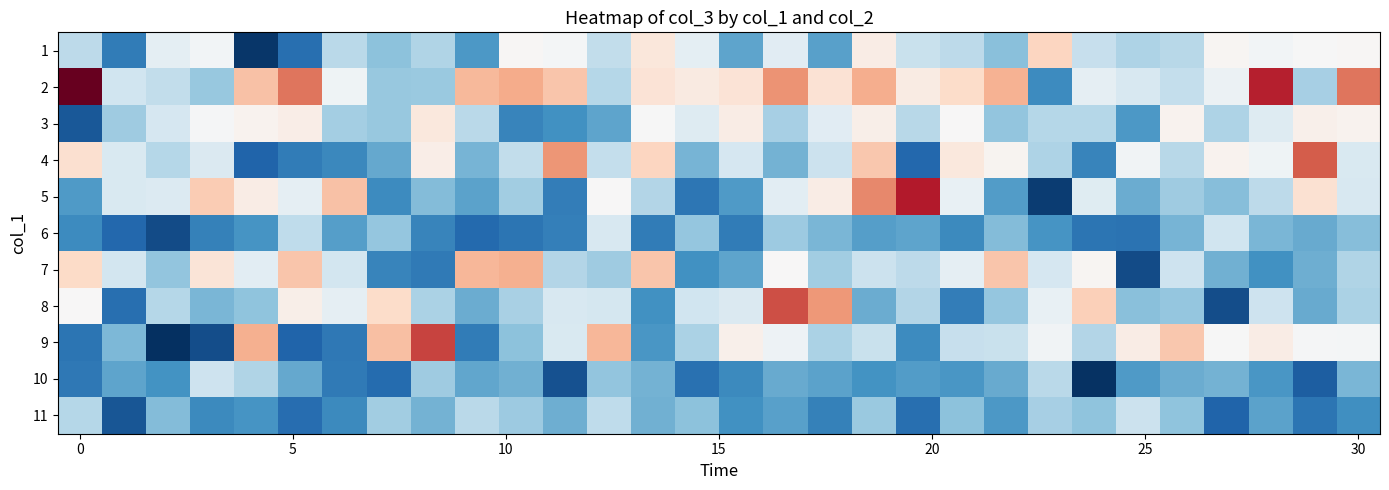

How many series are shown in this chart?

11